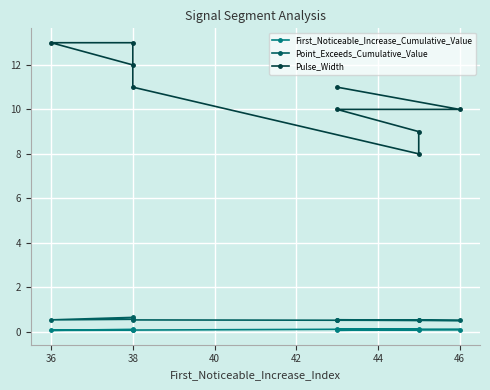

Which has a higher value, 40 or 48?

40